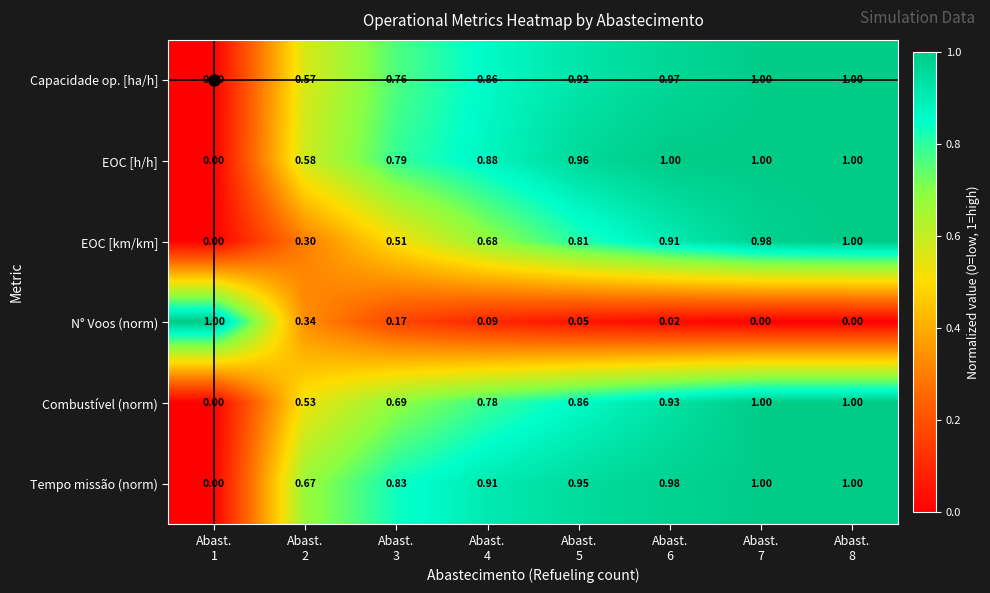

At how many categories does at least one series exceed 0?

8